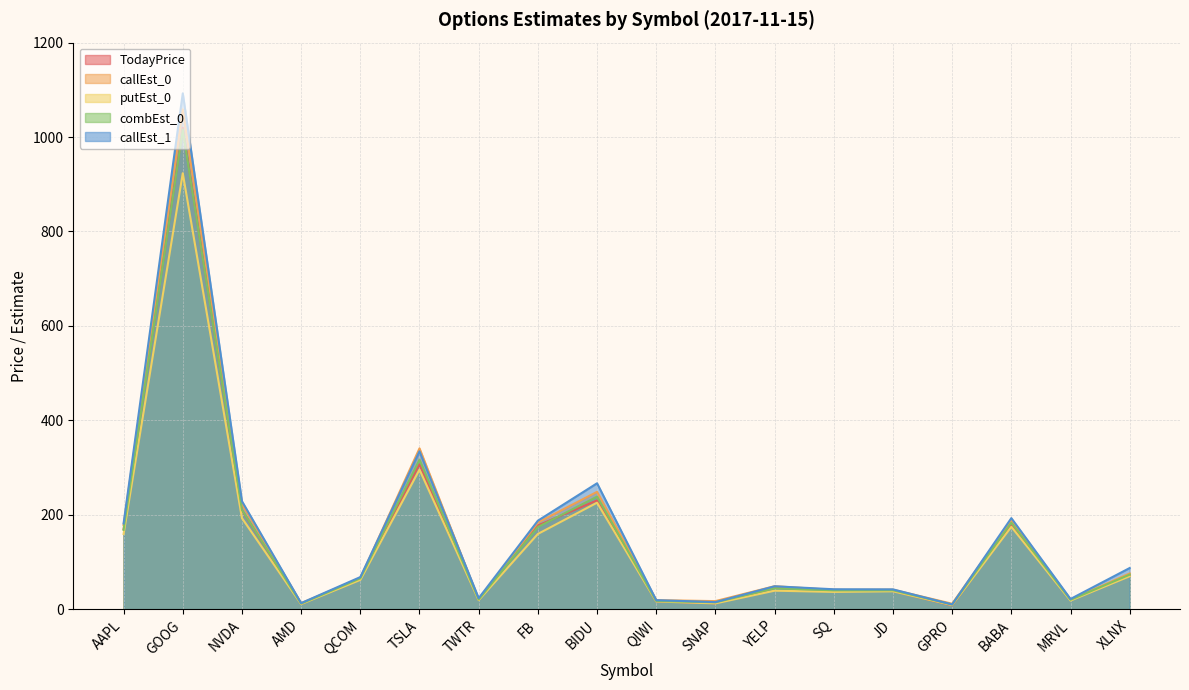

What are all the series names shown in the legend?

TodayPrice, callEst_0, putEst_0, combEst_0, callEst_1